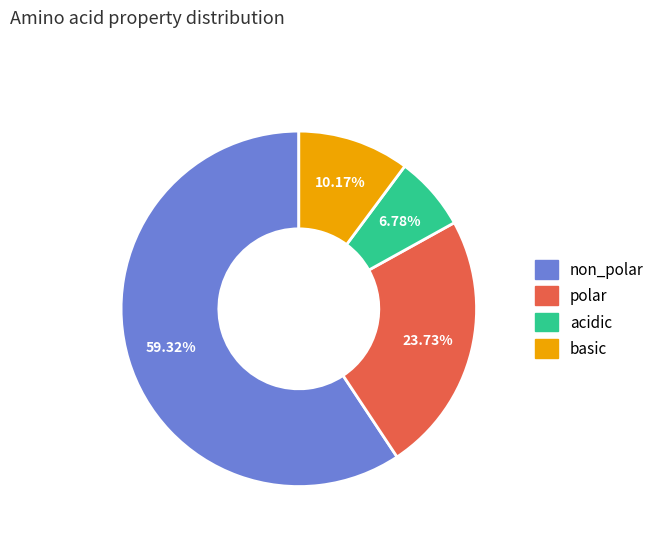

True or false: acidic accounts for 1% of the total.

False